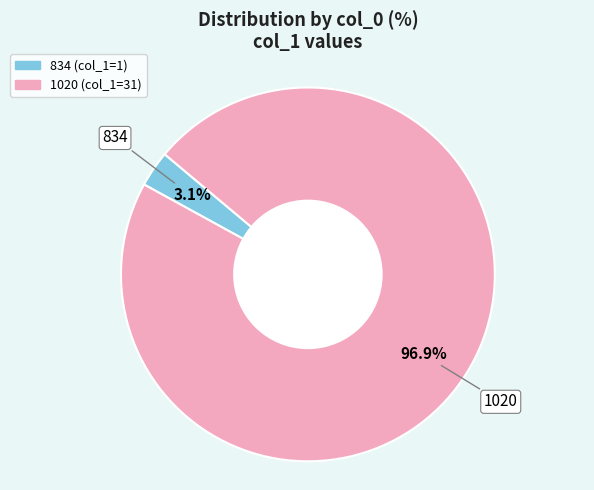

What is the smallest slice in the pie chart?

834